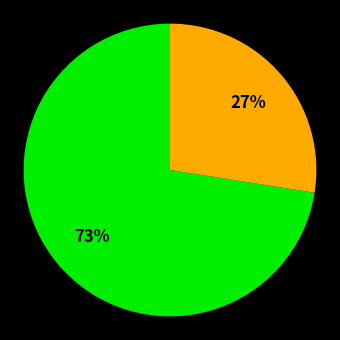

How many segments does this pie chart have?

2